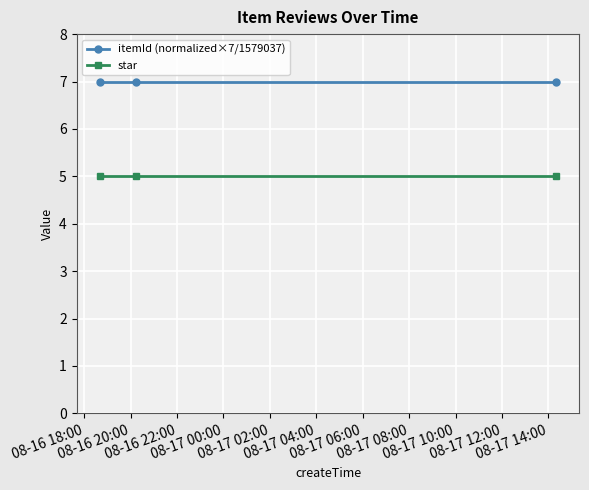

Which series has the largest total across all categories?

itemId (normalized×7/1579037)